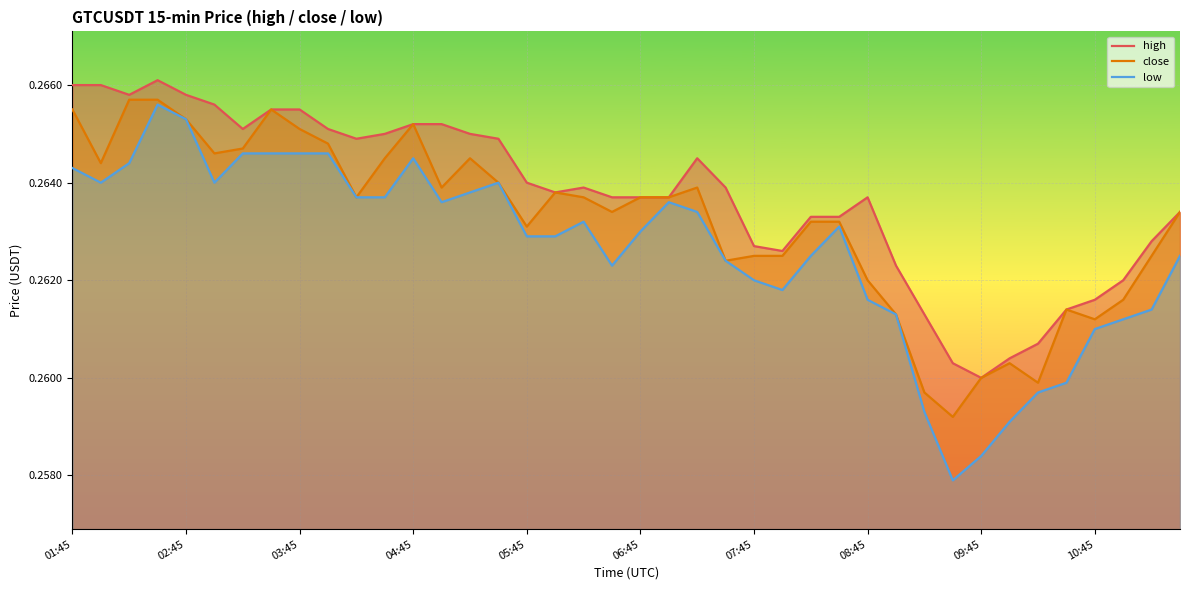

True or false: high and low intersect in this chart.

False